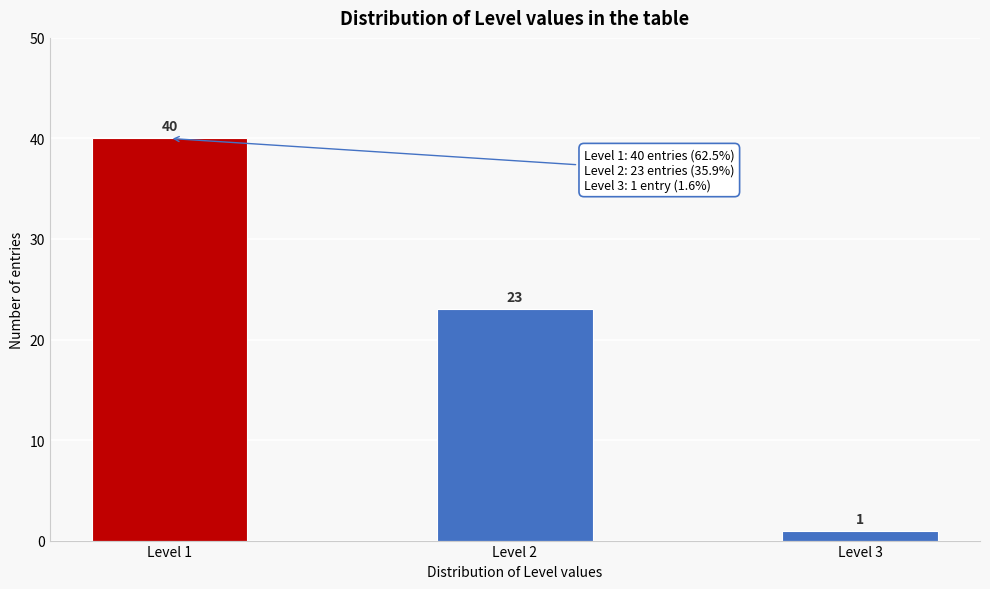

Reading left to right, transcribe all the data shown in this chart.

Level 1=40	Level 2=23	Level 3=1